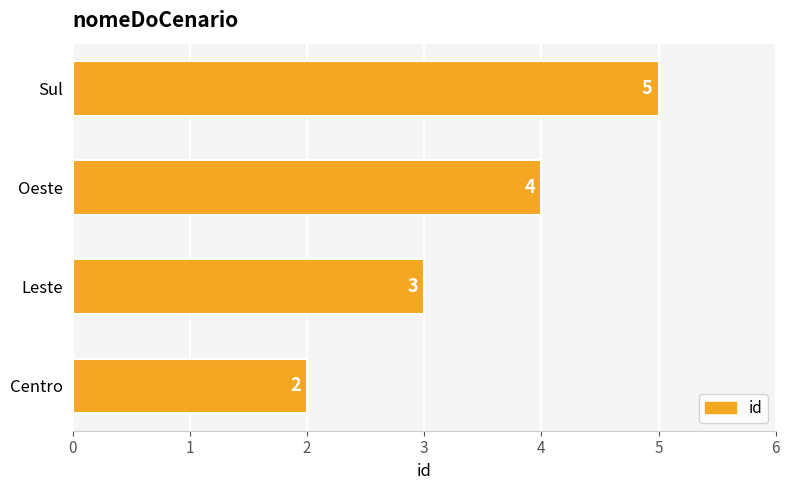

What is the maximum value shown in the chart?

5